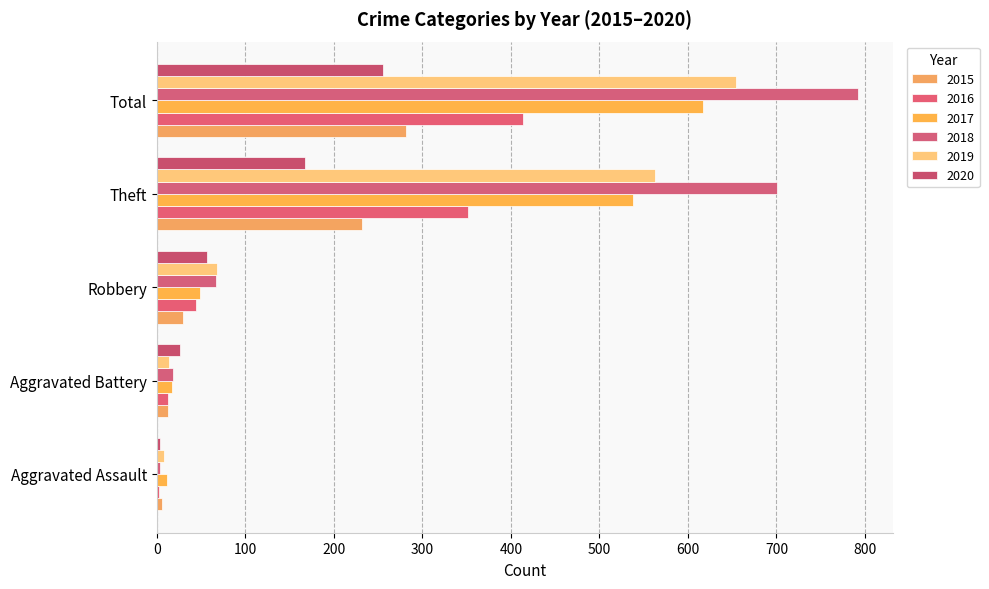

What is the average value of the 2018 series?

316